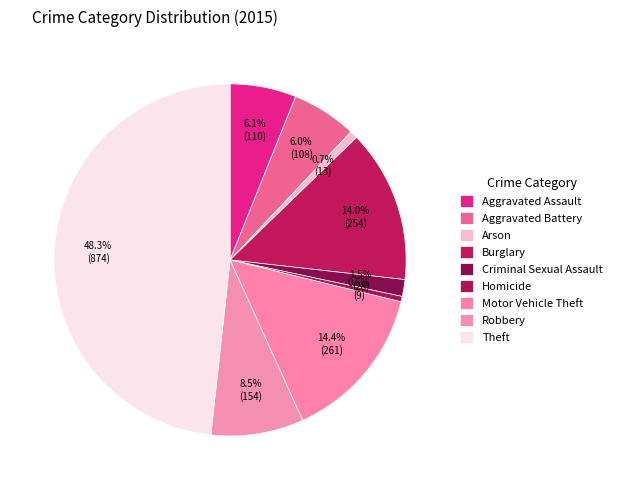

Do Aggravated Assault and Robbery together represent more than half of the pie?

No